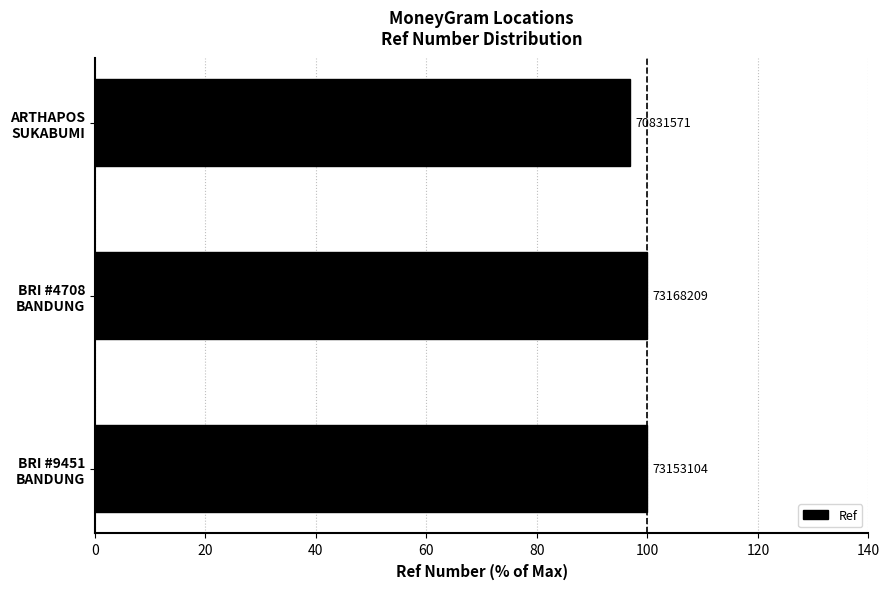

Does the chart contain any negative values?

No